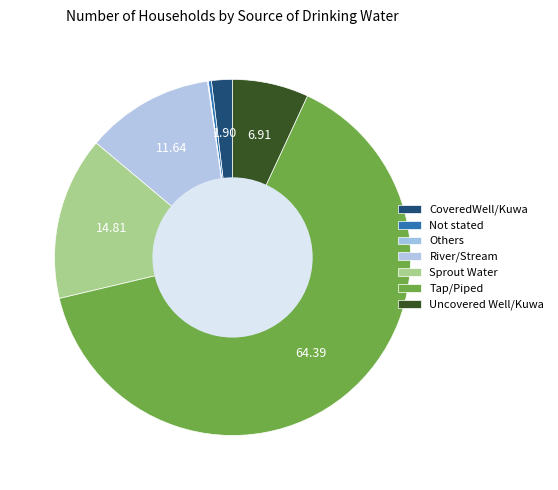

Count the number of slices in the pie.

7